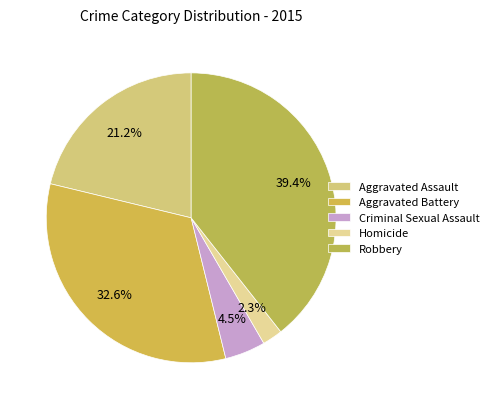

To the nearest percent, what is the difference between the largest and smallest slice percentages?

37%